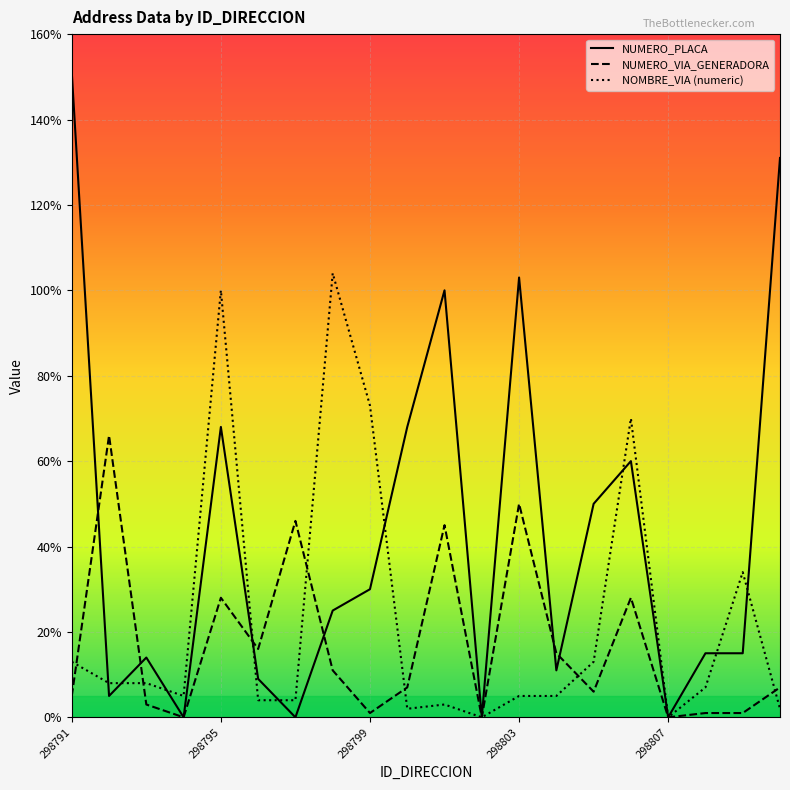

List the series in order of their overall mean, lowest first.

NUMERO_VIA_GENERADORA, NOMBRE_VIA (numeric), NUMERO_PLACA